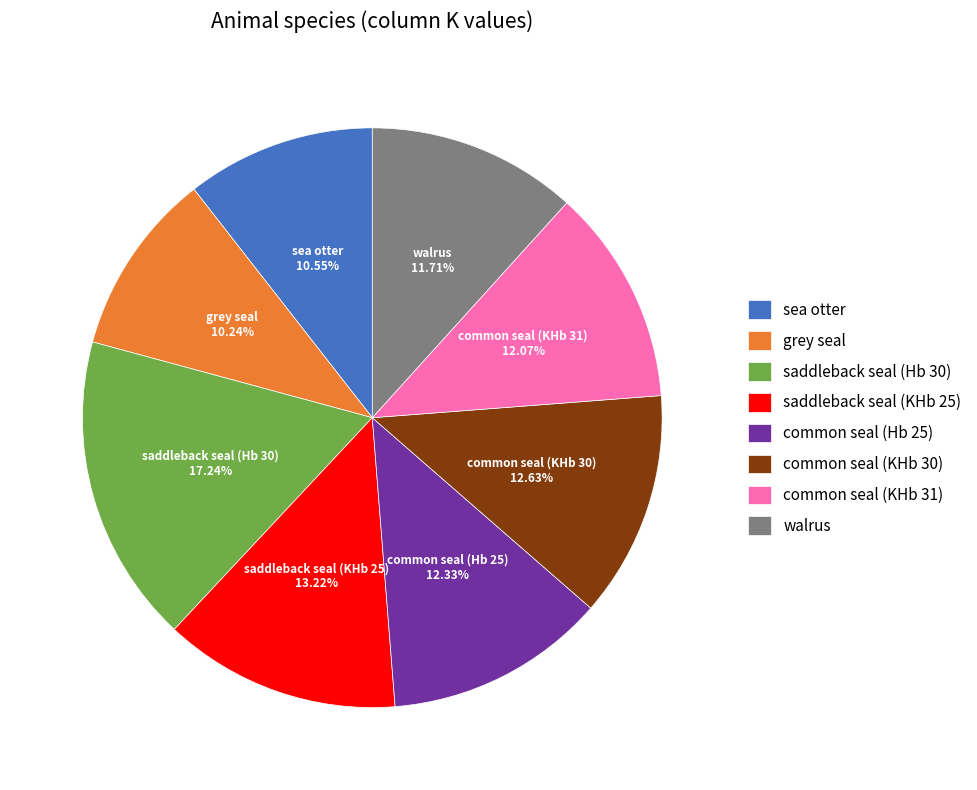

What is the total percentage of common seal (KHb 31) and grey seal?

22.3%